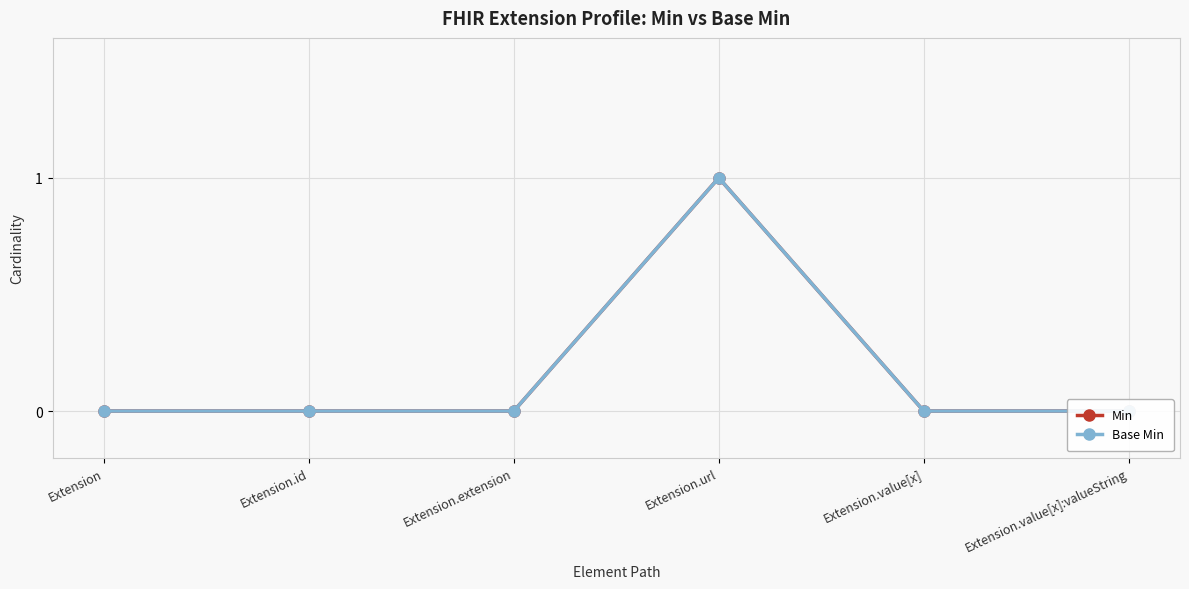

Which category has the lowest value in the Min series?

Extension